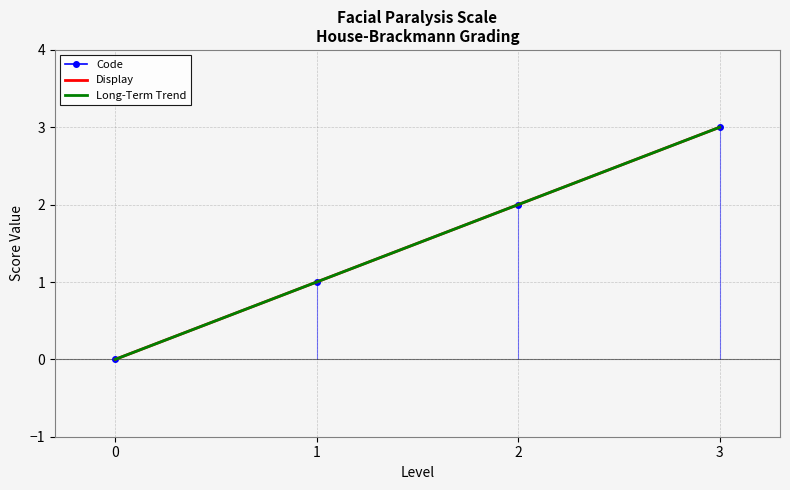

What value does the Display series have at 2?

2.0